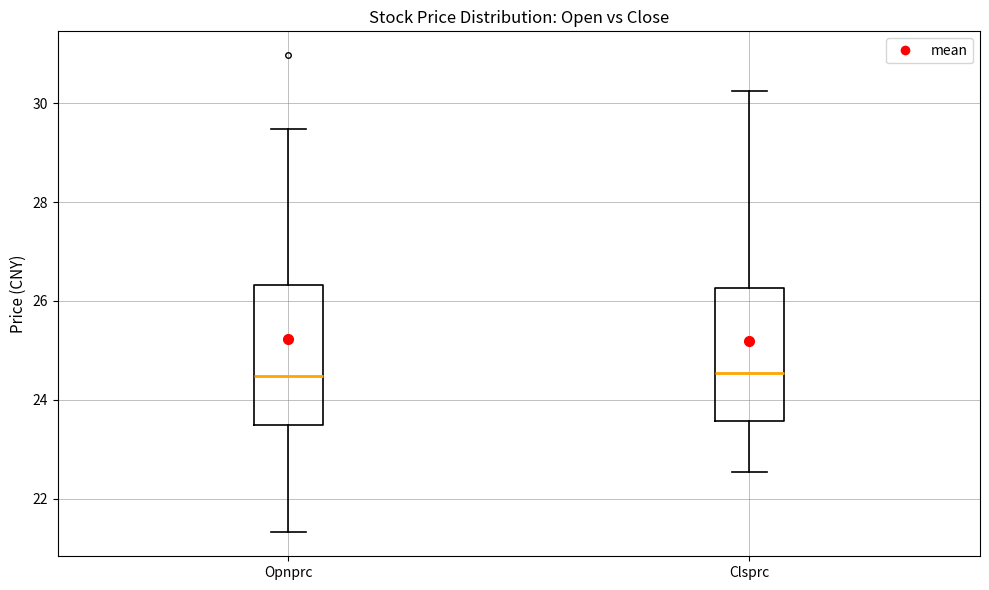

Where is the upper edge of the box for Opnprc on the y-axis? The values are not printed on the chart, so give them approximately, as read against the axis.

26.4